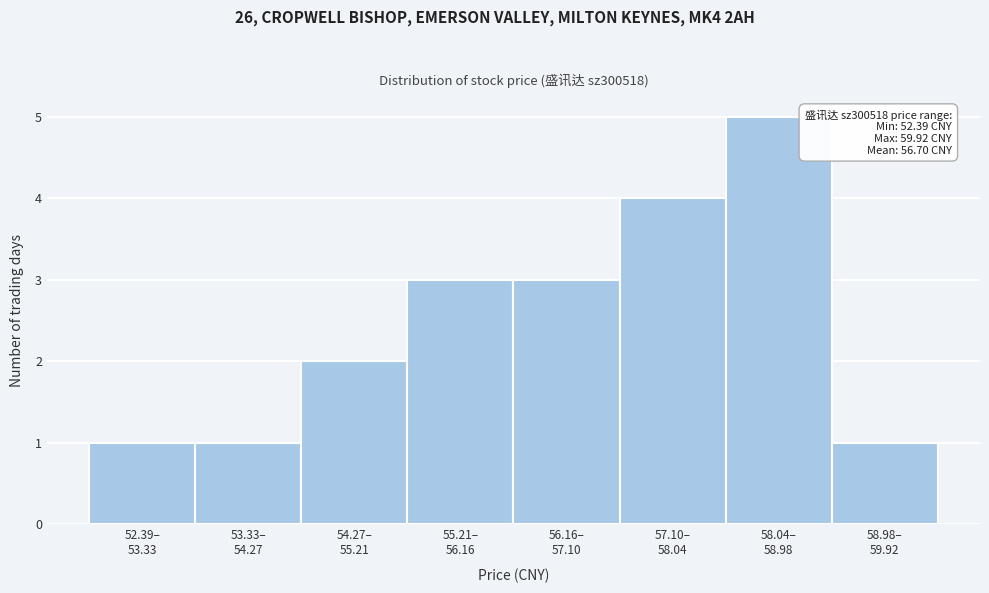

Reading right to left, list all the values displayed in this chart.

1	5	4	3	3	2	1	1